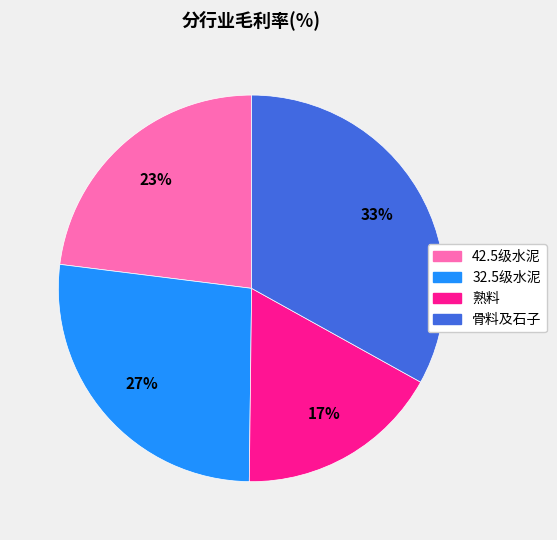

Rank the categories by value from lowest to highest.

熟料, 42.5级水泥, 32.5级水泥, 骨料及石子